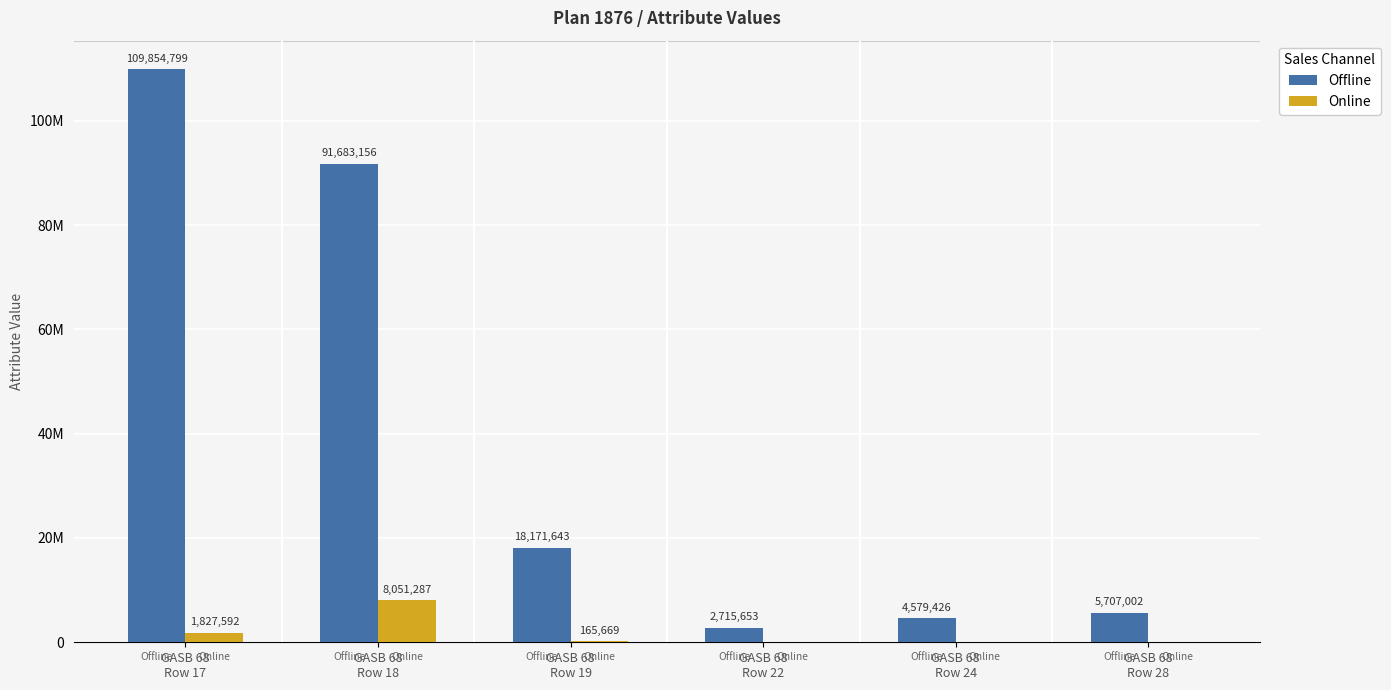

What is the minimum value for Offline?

2715653